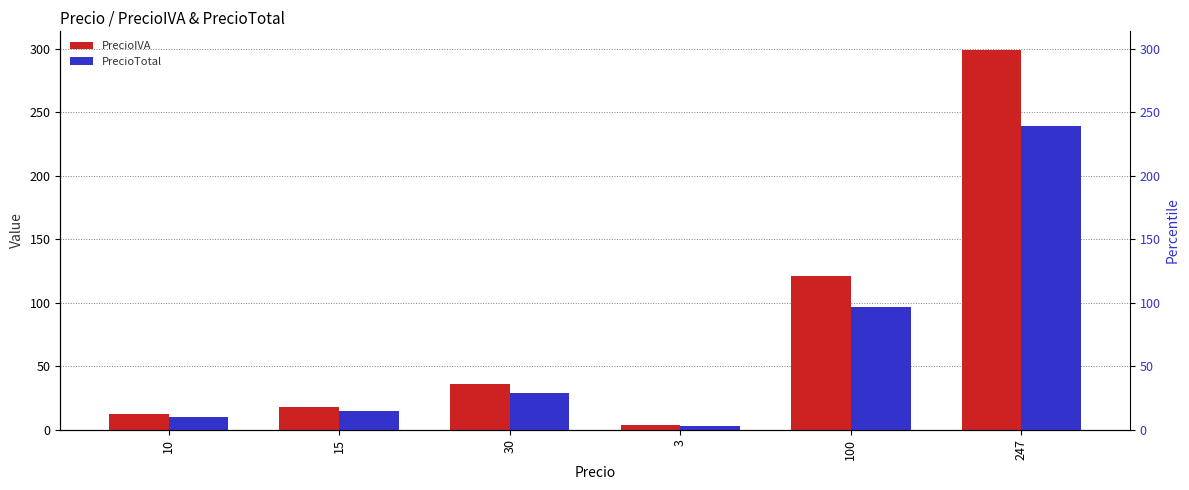

Rank the series by their average value, from lowest to highest.

PrecioTotal, PrecioIVA